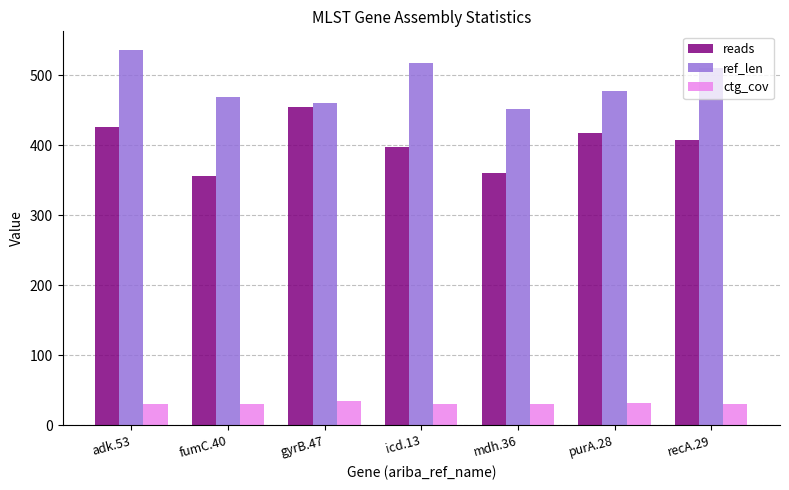

What is the difference between the highest and lowest values at purA.28?

445.8